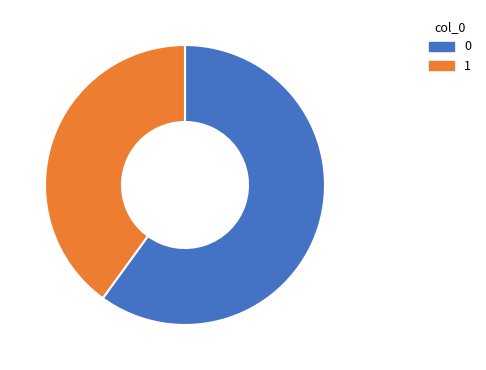

Do 0 and 1 together represent more than half of the pie?

Yes